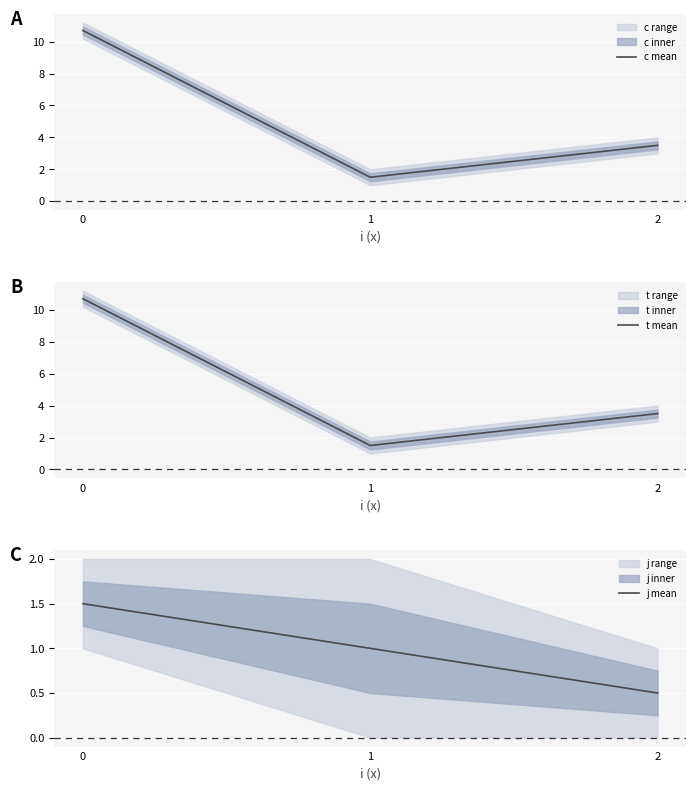

Reading left to right, list all the values displayed in this chart.

c mean: 0=10.7	1=1.5	2=3.5
t mean: 0=10.7	1=1.5	2=3.5
j mean: 0=1.5	1=1.0	2=0.5